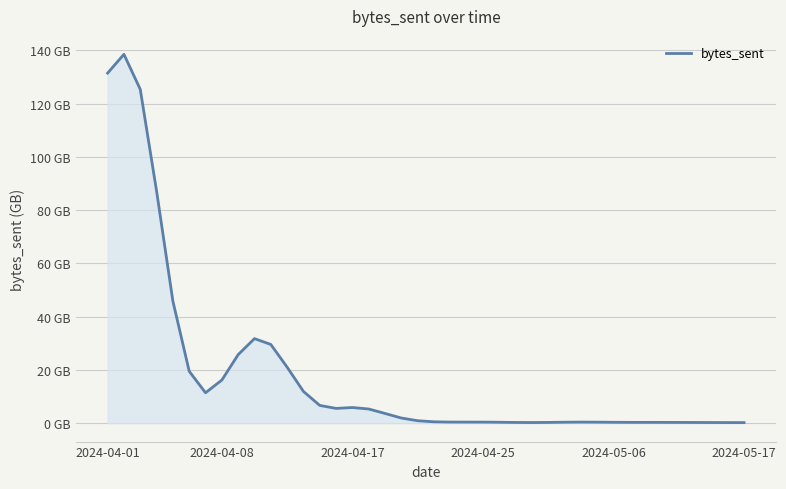

Where is the first local minimum?

6